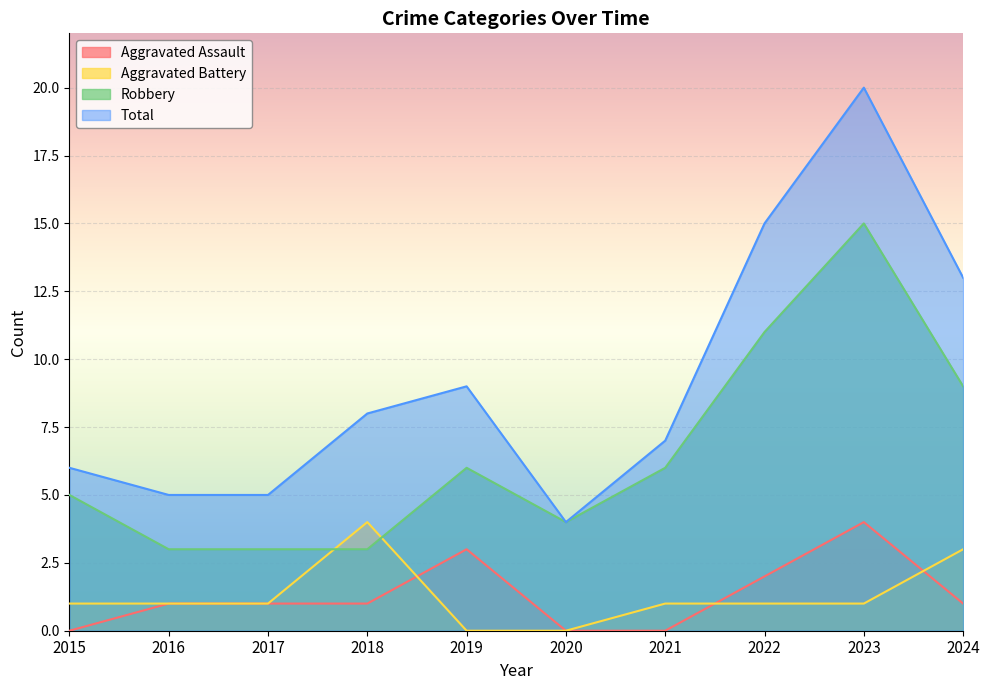

True or false: Robbery and Total intersect in this chart.

False